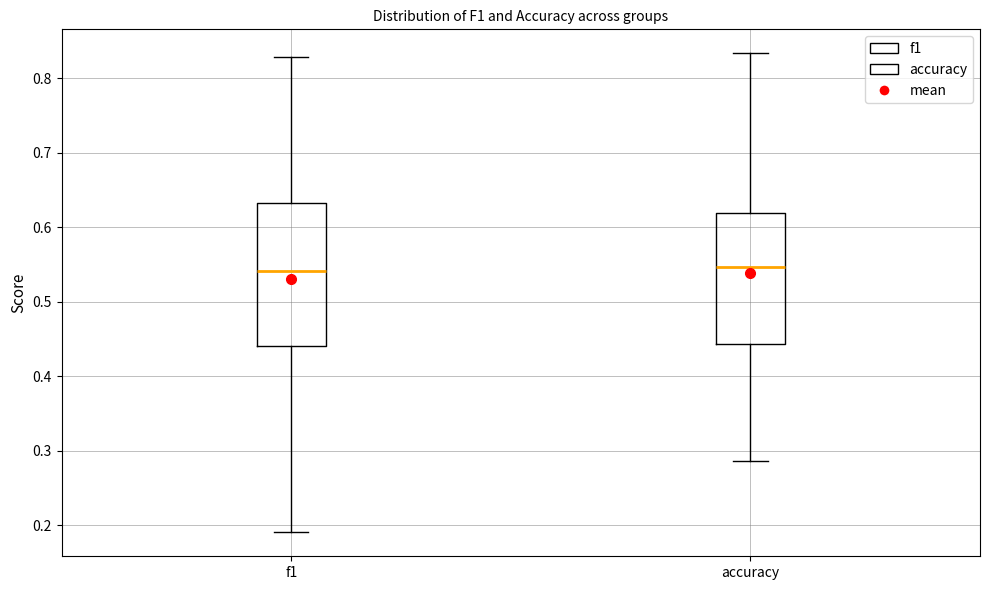

Reading left to right, transcribe this box plot: for each box, give where its median line is, the range the box spans, and where its two whiskers end, as read against the y-axis. The values are not printed on the chart, so give them approximately, as read against the axis.

f1: median 0.54, box 0.44 to 0.63, whiskers 0.19 to 0.83
accuracy: median 0.55, box 0.44 to 0.62, whiskers 0.29 to 0.83